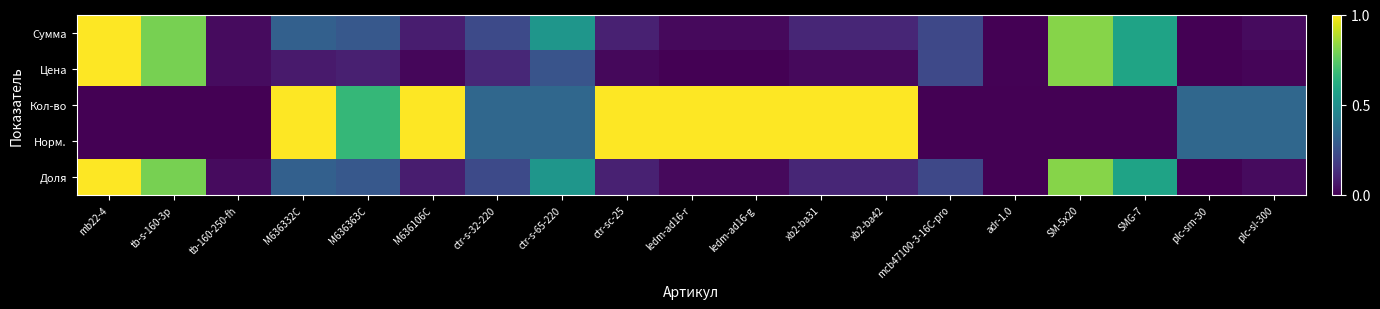

Rank the series at SMG-7 from highest to lowest value.

Цена, Сумма, Доля, Кол-во, Норм.